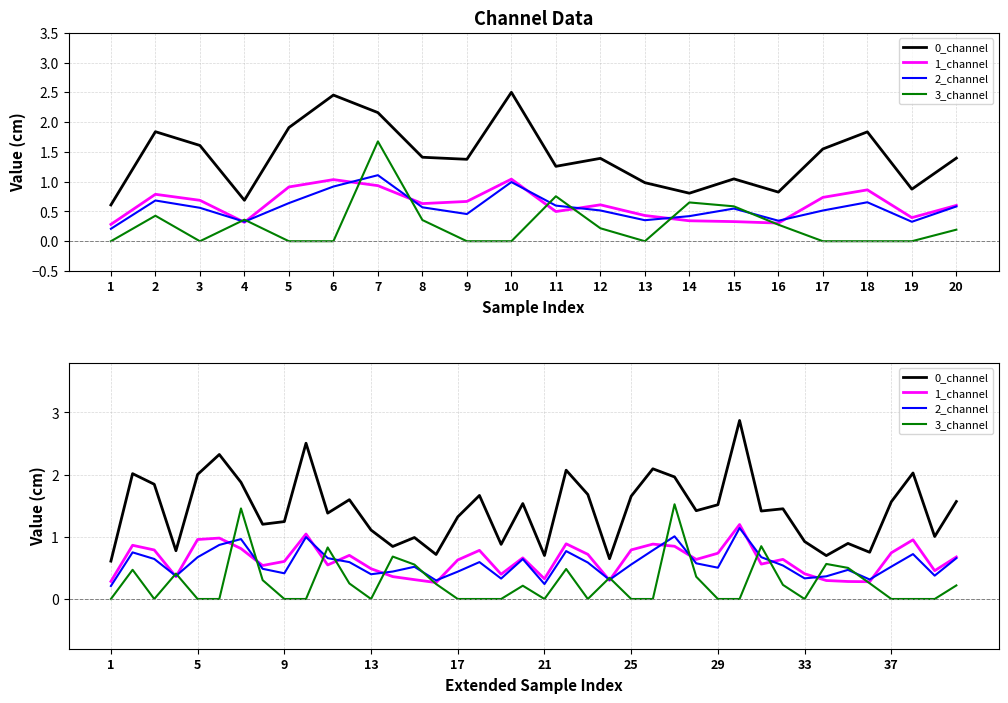

How many interior local valleys does the 0_channel series have?

13